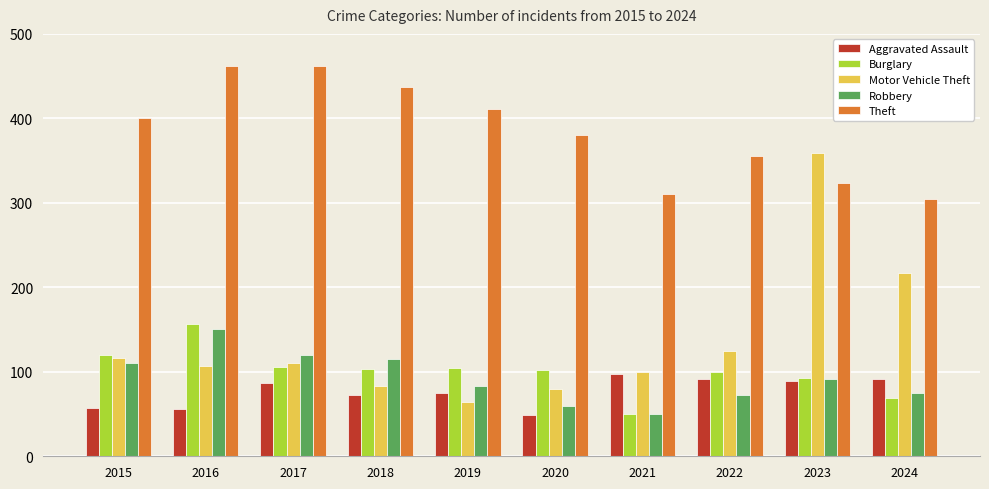

What is the maximum value shown in the chart?

462